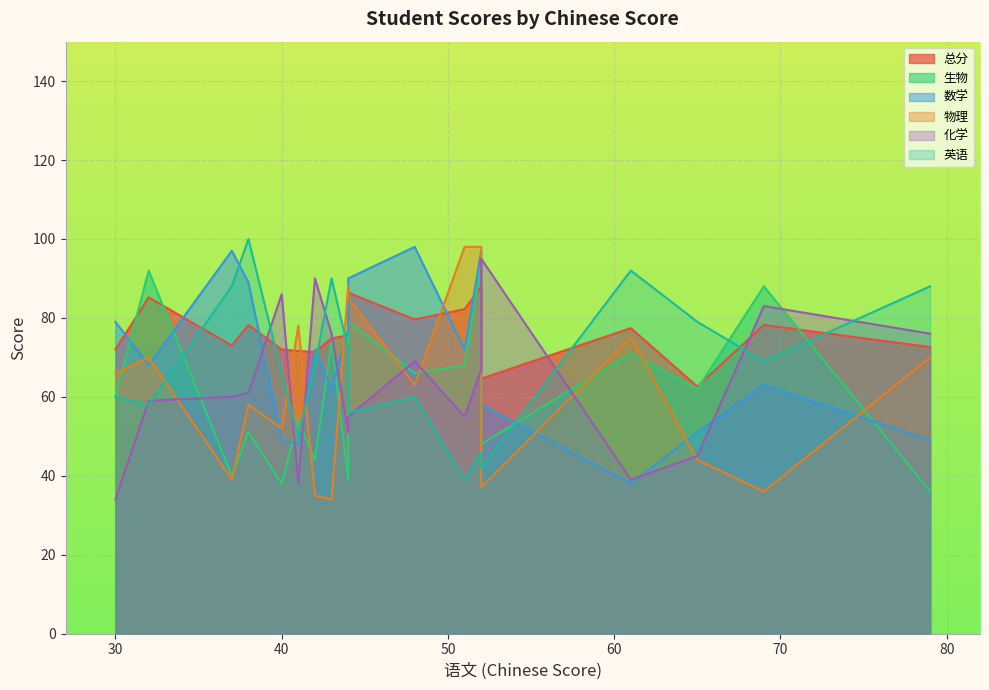

Reading left to right, list all the values displayed in this chart.

总分: 72.0	85.2	73.0	78.2	72.0	71.6	71.4	74.8	75.6	86.4	79.6	82.2	87.8	64.6	77.4	62.6	78.2	72.6
生物: 60.0	92.0	40.0	51.0	38.0	54.0	44.0	74.0	39.0	79.0	66.0	68.0	94.0	48.0	71.0	62.0	88.0	36.0
数学: 79.0	68.0	97.0	89.0	49.0	48.0	72.0	62.0	77.0	90.0	98.0	72.0	97.0	58.0	38.0	51.0	63.0	49.0
物理: 66.0	70.0	39.0	58.0	52.0	78.0	35.0	34.0	88.0	85.0	63.0	98.0	98.0	37.0	75.0	44.0	36.0	70.0
化学: 34.0	59.0	60.0	61.0	86.0	38.0	90.0	76.0	51.0	55.0	69.0	55.0	67.0	95.0	39.0	45.0	83.0	76.0
英语: 60.0	58.0	88.0	100.0	66.0	50.0	68.0	90.0	72.0	56.0	60.0	39.0	46.0	42.0	92.0	79.0	69.0	88.0